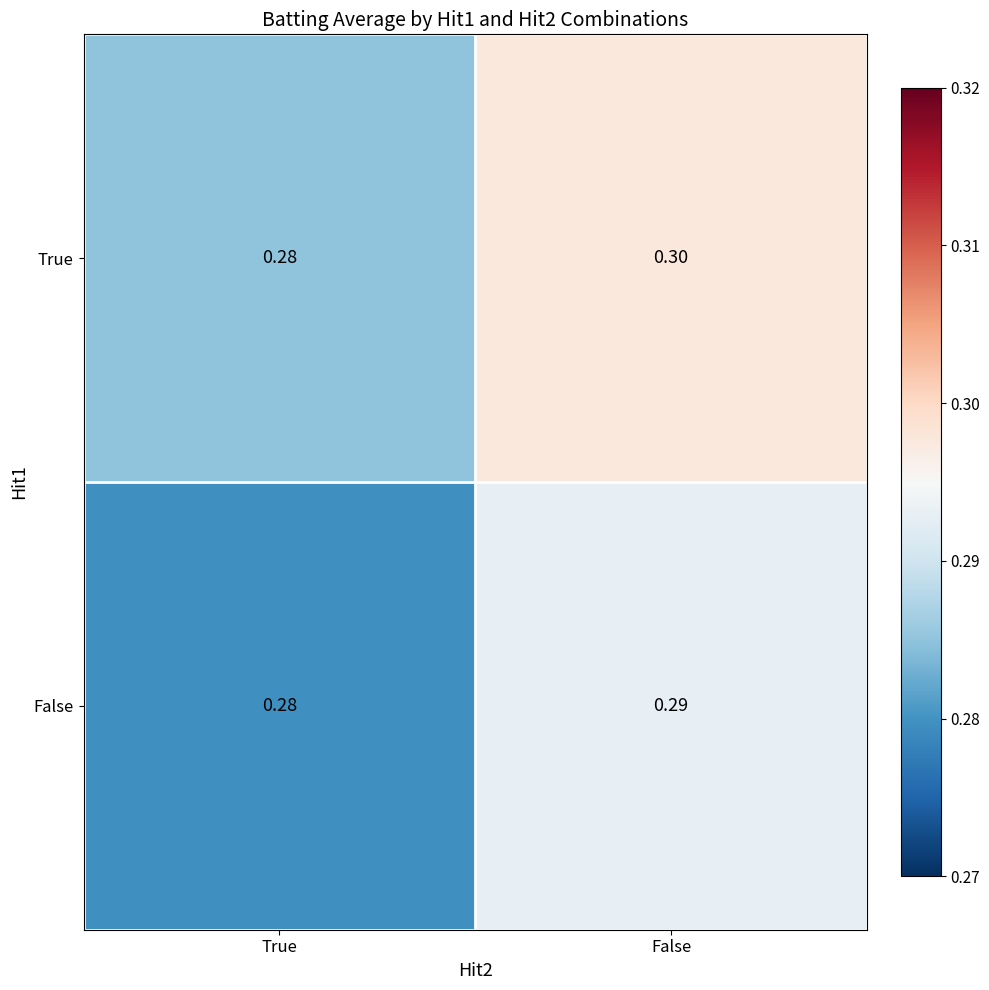

Which series has the largest range (max minus min)?

True